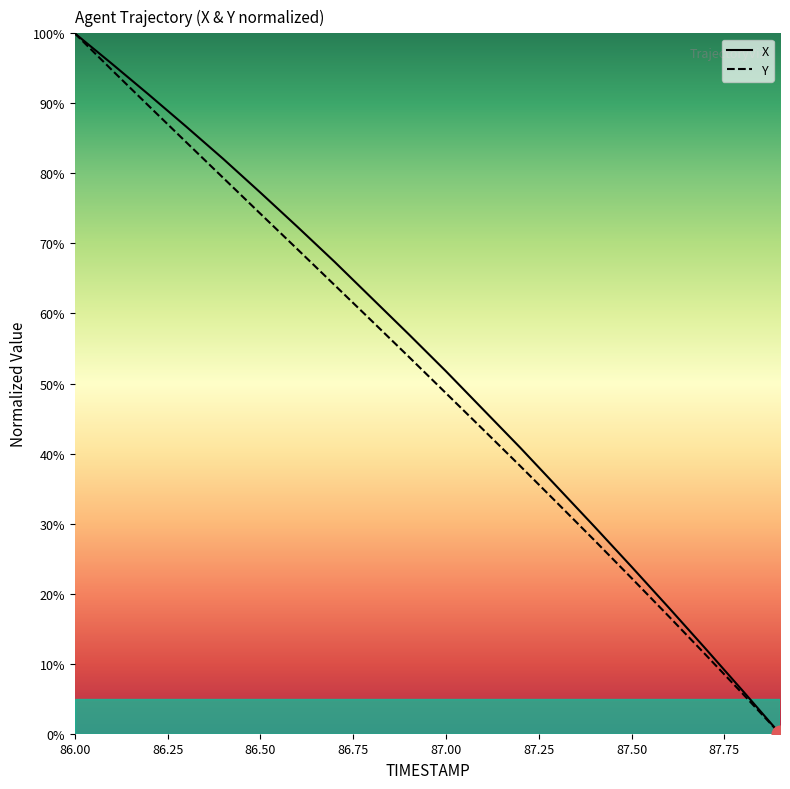

True or false: X has a value of 51.8 at 87.00.

True